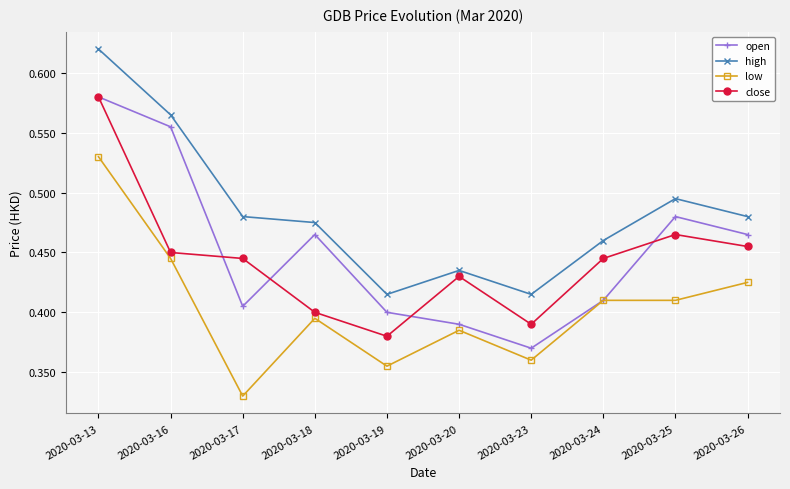

True or false: low has a value of 0.6 at 2020-03-24.

False